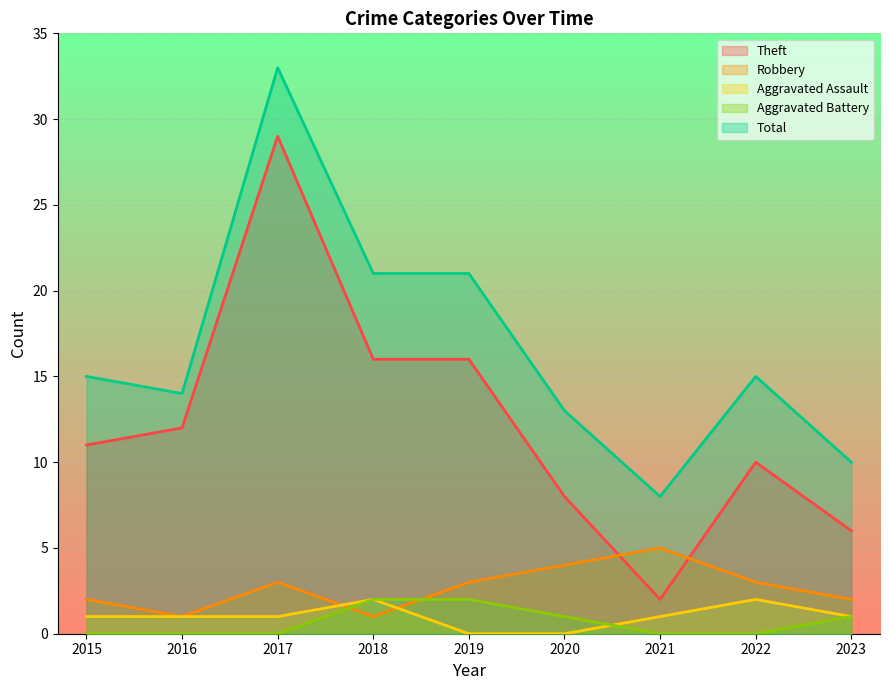

What value does the Aggravated Assault series have at 2017?

1